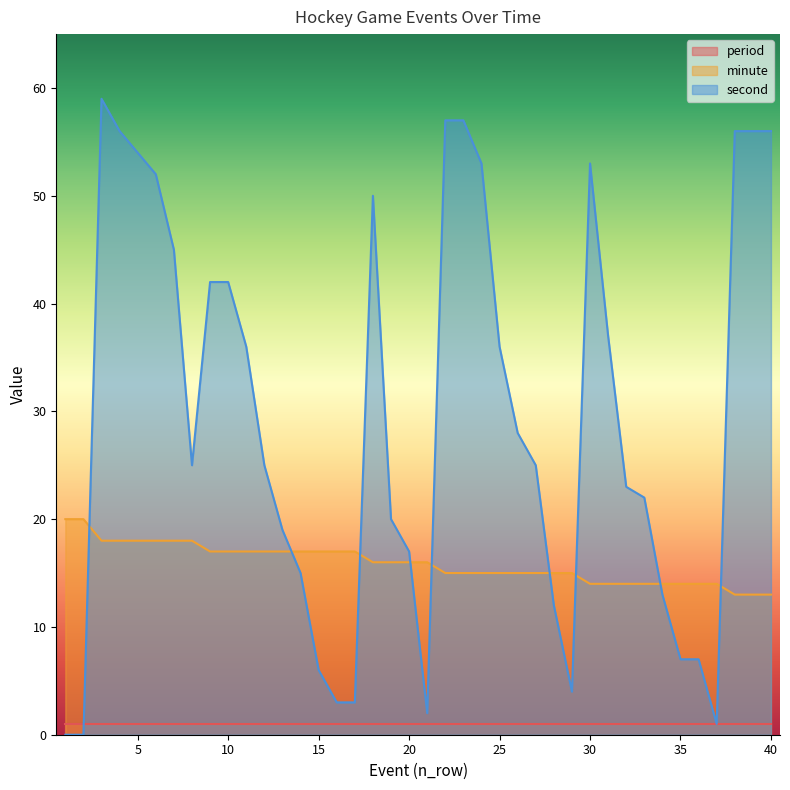

Where do second and minute first cross each other?

2 and 3